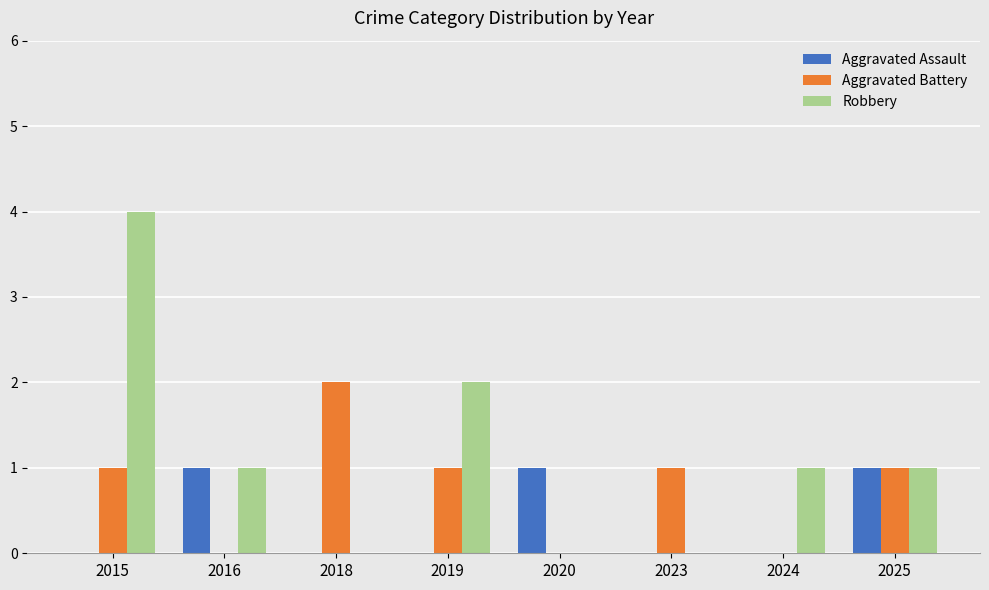

The value of Aggravated Battery at 2019 is 1. True or false?

True